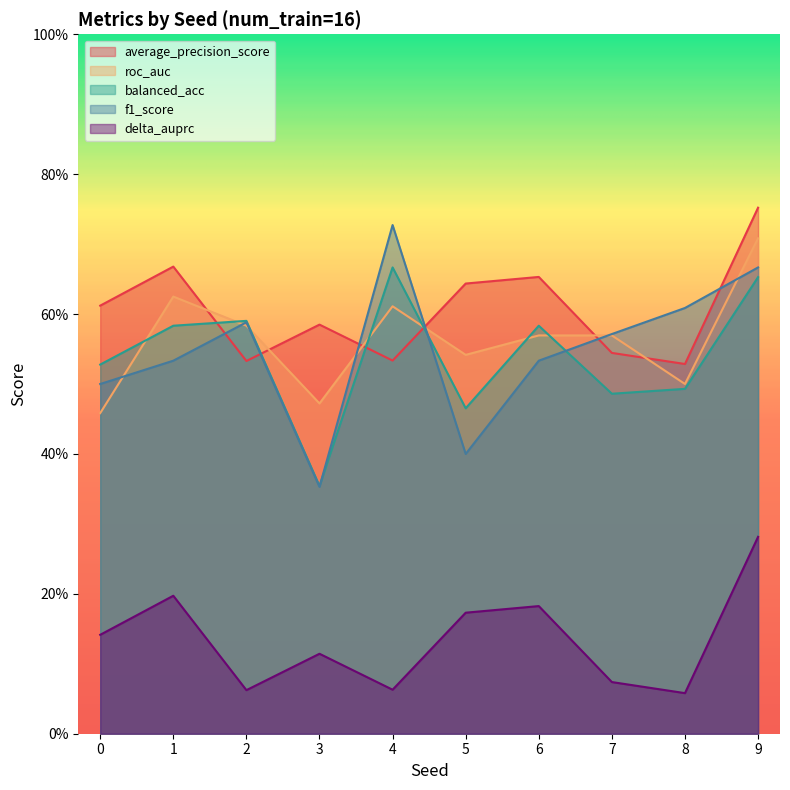

What are all the series names shown in the legend?

average_precision_score, roc_auc, balanced_acc, f1_score, delta_auprc